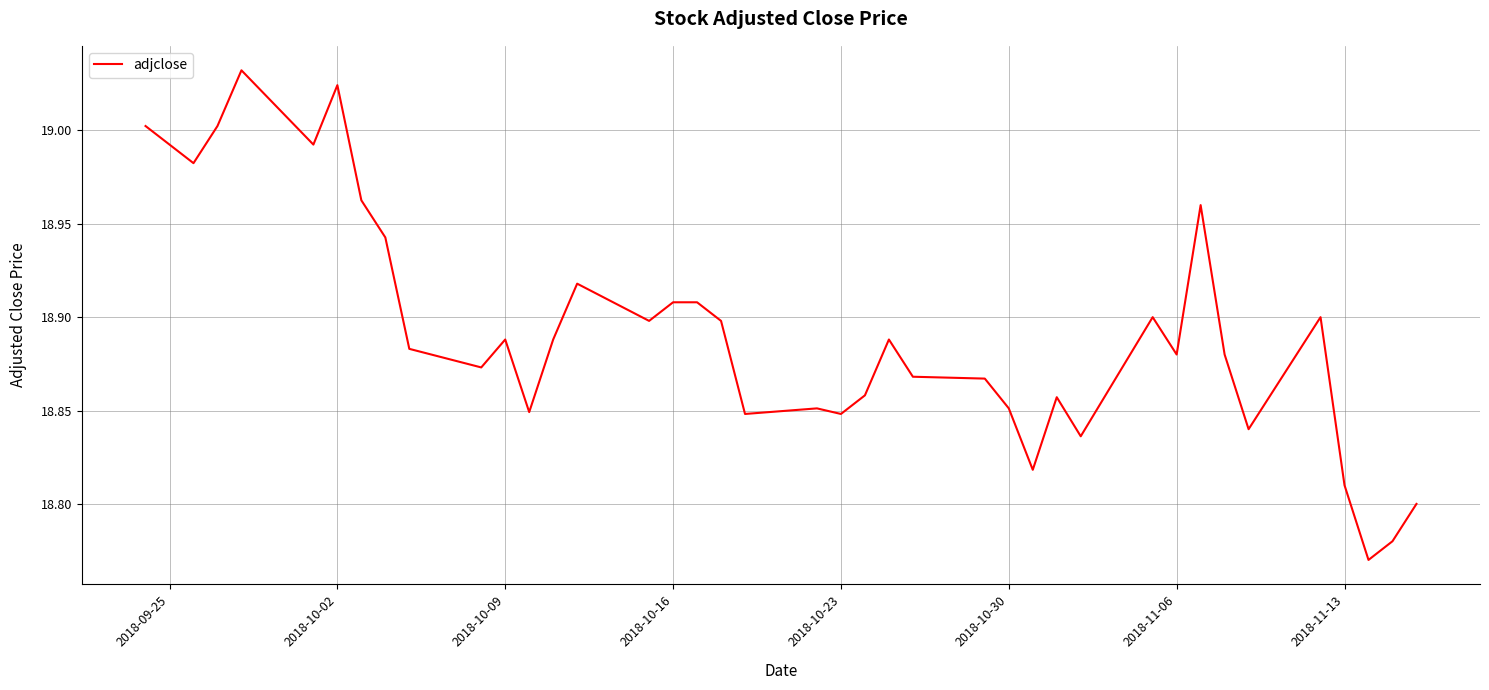

How many series are shown in this chart?

1